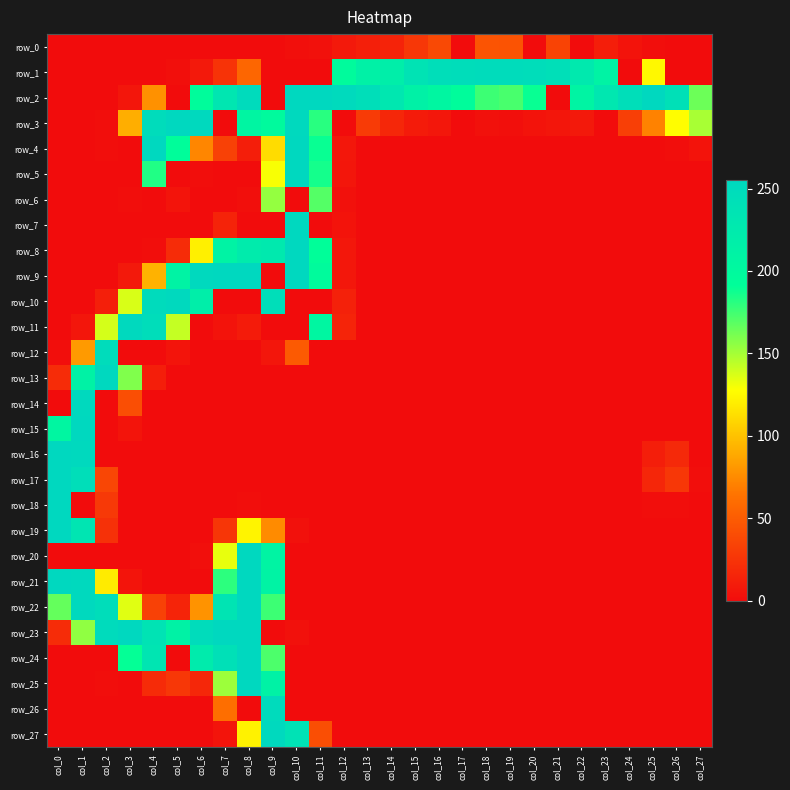

Reading left to right, what are all the values shown in this chart?

row_0: col_0=0	col_1=0	col_2=0	col_3=0	col_4=0	col_5=0	col_6=0	col_7=0	col_8=0	col_9=0	col_10=2	col_11=3	col_12=8	col_13=12	col_14=14	col_15=27	col_16=38	col_17=0	col_18=45	col_19=44	col_20=0	col_21=34	col_22=0	col_23=11	col_24=4	col_25=1	col_26=0	col_27=0
row_1: col_0=0	col_1=0	col_2=0	col_3=0	col_4=0	col_5=2	col_6=8	col_7=24	col_8=56	col_9=0	col_10=0	col_11=0	col_12=197	col_13=213	col_14=219	col_15=237	col_16=245	col_17=247	col_18=249	col_19=249	col_20=247	col_21=243	col_22=227	col_23=211	col_24=0	col_25=125	col_26=0	col_27=0
row_2: col_0=0	col_1=0	col_2=0	col_3=6	col_4=78	col_5=0	col_6=196	col_7=232	col_8=250	col_9=0	col_10=255	col_11=255	col_12=252	col_13=245	col_14=230	col_15=213	col_16=205	col_17=195	col_18=176	col_19=173	col_20=189	col_21=0	col_22=209	col_23=230	col_24=245	col_25=255	col_26=242	col_27=164
row_3: col_0=0	col_1=0	col_2=1	col_3=91	col_4=249	col_5=255	col_6=253	col_7=0	col_8=207	col_9=198	col_10=254	col_11=181	col_12=0	col_13=29	col_14=17	col_15=9	col_16=7	col_17=0	col_18=3	col_19=2	col_20=4	col_21=6	col_22=8	col_23=0	col_24=32	col_25=71	col_26=127	col_27=149
row_4: col_0=0	col_1=0	col_2=1	col_3=0	col_4=255	col_5=193	col_6=73	col_7=33	col_8=11	col_9=112	col_10=255	col_11=189	col_12=7	col_13=0	col_14=0	col_15=0	col_16=0	col_17=0	col_18=0	col_19=0	col_20=0	col_21=0	col_22=0	col_23=0	col_24=0	col_25=0	col_26=1	col_27=4
row_5: col_0=0	col_1=0	col_2=0	col_3=0	col_4=183	col_5=0	col_6=1	col_7=0	col_8=0	col_9=129	col_10=255	col_11=186	col_12=6	col_13=0	col_14=0	col_15=0	col_16=0	col_17=0	col_18=0	col_19=0	col_20=0	col_21=0	col_22=0	col_23=0	col_24=0	col_25=0	col_26=0	col_27=0
row_6: col_0=0	col_1=0	col_2=0	col_3=1	col_4=0	col_5=5	col_6=0	col_7=0	col_8=2	col_9=154	col_10=0	col_11=170	col_12=3	col_13=0	col_14=0	col_15=0	col_16=0	col_17=0	col_18=0	col_19=0	col_20=0	col_21=0	col_22=0	col_23=0	col_24=0	col_25=0	col_26=0	col_27=0
row_7: col_0=0	col_1=0	col_2=0	col_3=0	col_4=0	col_5=0	col_6=0	col_7=14	col_8=0	col_9=0	col_10=255	col_11=0	col_12=4	col_13=0	col_14=0	col_15=0	col_16=0	col_17=0	col_18=0	col_19=0	col_20=0	col_21=0	col_22=0	col_23=0	col_24=0	col_25=0	col_26=0	col_27=0
row_8: col_0=0	col_1=0	col_2=0	col_3=0	col_4=1	col_5=20	col_6=121	col_7=210	col_8=224	col_9=227	col_10=255	col_11=192	col_12=7	col_13=0	col_14=0	col_15=0	col_16=0	col_17=0	col_18=0	col_19=0	col_20=0	col_21=0	col_22=0	col_23=0	col_24=0	col_25=0	col_26=0	col_27=0
row_9: col_0=0	col_1=0	col_2=0	col_3=8	col_4=93	col_5=210	col_6=254	col_7=255	col_8=255	col_9=0	col_10=255	col_11=197	col_12=7	col_13=0	col_14=0	col_15=0	col_16=0	col_17=0	col_18=0	col_19=0	col_20=0	col_21=0	col_22=0	col_23=0	col_24=0	col_25=0	col_26=0	col_27=0
row_10: col_0=0	col_1=0	col_2=12	col_3=137	col_4=250	col_5=254	col_6=218	col_7=0	col_8=0	col_9=246	col_10=0	col_11=0	col_12=13	col_13=0	col_14=0	col_15=0	col_16=0	col_17=0	col_18=0	col_19=0	col_20=0	col_21=0	col_22=0	col_23=0	col_24=0	col_25=0	col_26=0	col_27=0
row_11: col_0=0	col_1=6	col_2=138	col_3=253	col_4=247	col_5=142	col_6=0	col_7=4	col_8=9	col_9=0	col_10=0	col_11=205	col_12=15	col_13=0	col_14=0	col_15=0	col_16=0	col_17=0	col_18=0	col_19=0	col_20=0	col_21=0	col_22=0	col_23=0	col_24=0	col_25=0	col_26=0	col_27=0
row_12: col_0=1	col_1=82	col_2=248	col_3=0	col_4=0	col_5=5	col_6=0	col_7=0	col_8=0	col_9=6	col_10=49	col_11=0	col_12=0	col_13=0	col_14=0	col_15=0	col_16=0	col_17=0	col_18=0	col_19=0	col_20=0	col_21=0	col_22=0	col_23=0	col_24=0	col_25=0	col_26=0	col_27=0
row_13: col_0=20	col_1=212	col_2=255	col_3=159	col_4=11	col_5=0	col_6=0	col_7=0	col_8=0	col_9=0	col_10=0	col_11=0	col_12=0	col_13=0	col_14=0	col_15=0	col_16=0	col_17=0	col_18=0	col_19=0	col_20=0	col_21=0	col_22=0	col_23=0	col_24=0	col_25=0	col_26=0	col_27=0
row_14: col_0=0	col_1=254	col_2=0	col_3=41	col_4=0	col_5=0	col_6=0	col_7=0	col_8=0	col_9=0	col_10=0	col_11=0	col_12=0	col_13=0	col_14=0	col_15=0	col_16=0	col_17=0	col_18=0	col_19=0	col_20=0	col_21=0	col_22=0	col_23=0	col_24=0	col_25=0	col_26=0	col_27=0
row_15: col_0=206	col_1=255	col_2=0	col_3=5	col_4=0	col_5=0	col_6=0	col_7=0	col_8=0	col_9=0	col_10=0	col_11=0	col_12=0	col_13=0	col_14=0	col_15=0	col_16=0	col_17=0	col_18=0	col_19=0	col_20=0	col_21=0	col_22=0	col_23=0	col_24=0	col_25=0	col_26=0	col_27=0
row_16: col_0=255	col_1=254	col_2=0	col_3=0	col_4=0	col_5=0	col_6=0	col_7=0	col_8=0	col_9=0	col_10=0	col_11=0	col_12=0	col_13=0	col_14=0	col_15=0	col_16=0	col_17=0	col_18=0	col_19=0	col_20=0	col_21=0	col_22=0	col_23=0	col_24=0	col_25=11	col_26=18	col_27=0
row_17: col_0=255	col_1=246	col_2=36	col_3=0	col_4=0	col_5=0	col_6=0	col_7=0	col_8=0	col_9=0	col_10=0	col_11=0	col_12=0	col_13=0	col_14=0	col_15=0	col_16=0	col_17=0	col_18=0	col_19=0	col_20=0	col_21=0	col_22=0	col_23=0	col_24=0	col_25=16	col_26=27	col_27=1
row_18: col_0=255	col_1=0	col_2=28	col_3=0	col_4=0	col_5=0	col_6=0	col_7=0	col_8=1	col_9=0	col_10=0	col_11=0	col_12=0	col_13=0	col_14=0	col_15=0	col_16=0	col_17=0	col_18=0	col_19=0	col_20=0	col_21=0	col_22=0	col_23=0	col_24=0	col_25=1	col_26=1	col_27=0
row_19: col_0=255	col_1=234	col_2=23	col_3=0	col_4=0	col_5=0	col_6=0	col_7=26	col_8=123	col_9=75	col_10=3	col_11=0	col_12=0	col_13=0	col_14=0	col_15=0	col_16=0	col_17=0	col_18=0	col_19=0	col_20=0	col_21=0	col_22=0	col_23=0	col_24=0	col_25=0	col_26=0	col_27=0
row_20: col_0=0	col_1=0	col_2=0	col_3=0	col_4=0	col_5=0	col_6=2	col_7=133	col_8=255	col_9=208	col_10=0	col_11=0	col_12=0	col_13=0	col_14=0	col_15=0	col_16=0	col_17=0	col_18=0	col_19=0	col_20=0	col_21=0	col_22=0	col_23=0	col_24=0	col_25=0	col_26=0	col_27=0
row_21: col_0=255	col_1=254	col_2=119	col_3=5	col_4=0	col_5=0	col_6=0	col_7=180	col_8=255	col_9=211	col_10=0	col_11=0	col_12=0	col_13=0	col_14=0	col_15=0	col_16=0	col_17=0	col_18=0	col_19=0	col_20=0	col_21=0	col_22=0	col_23=0	col_24=0	col_25=0	col_26=0	col_27=0
row_22: col_0=166	col_1=254	col_2=247	col_3=135	col_4=33	col_5=15	col_6=79	col_7=236	col_8=255	col_9=176	col_10=0	col_11=0	col_12=0	col_13=0	col_14=0	col_15=0	col_16=0	col_17=0	col_18=0	col_19=0	col_20=0	col_21=0	col_22=0	col_23=0	col_24=0	col_25=0	col_26=0	col_27=0
row_23: col_0=20	col_1=155	col_2=250	col_3=255	col_4=237	col_5=212	col_6=248	col_7=255	col_8=255	col_9=0	col_10=3	col_11=0	col_12=0	col_13=0	col_14=0	col_15=0	col_16=0	col_17=0	col_18=0	col_19=0	col_20=0	col_21=0	col_22=0	col_23=0	col_24=0	col_25=0	col_26=0	col_27=0
row_24: col_0=0	col_1=0	col_2=0	col_3=190	col_4=233	col_5=0	col_6=223	col_7=242	col_8=255	col_9=172	col_10=0	col_11=0	col_12=0	col_13=0	col_14=0	col_15=0	col_16=0	col_17=0	col_18=0	col_19=0	col_20=0	col_21=0	col_22=0	col_23=0	col_24=0	col_25=0	col_26=0	col_27=0
row_25: col_0=0	col_1=0	col_2=1	col_3=0	col_4=19	col_5=27	col_6=17	col_7=152	col_8=255	col_9=212	col_10=0	col_11=0	col_12=0	col_13=0	col_14=0	col_15=0	col_16=0	col_17=0	col_18=0	col_19=0	col_20=0	col_21=0	col_22=0	col_23=0	col_24=0	col_25=0	col_26=0	col_27=0
row_26: col_0=0	col_1=0	col_2=0	col_3=0	col_4=0	col_5=0	col_6=0	col_7=61	col_8=0	col_9=251	col_10=0	col_11=0	col_12=0	col_13=0	col_14=0	col_15=0	col_16=0	col_17=0	col_18=0	col_19=0	col_20=0	col_21=0	col_22=0	col_23=0	col_24=0	col_25=0	col_26=0	col_27=0
row_27: col_0=0	col_1=0	col_2=0	col_3=0	col_4=0	col_5=0	col_6=0	col_7=5	col_8=122	col_9=253	col_10=239	col_11=41	col_12=0	col_13=0	col_14=0	col_15=0	col_16=0	col_17=0	col_18=0	col_19=0	col_20=0	col_21=0	col_22=0	col_23=0	col_24=0	col_25=0	col_26=0	col_27=0